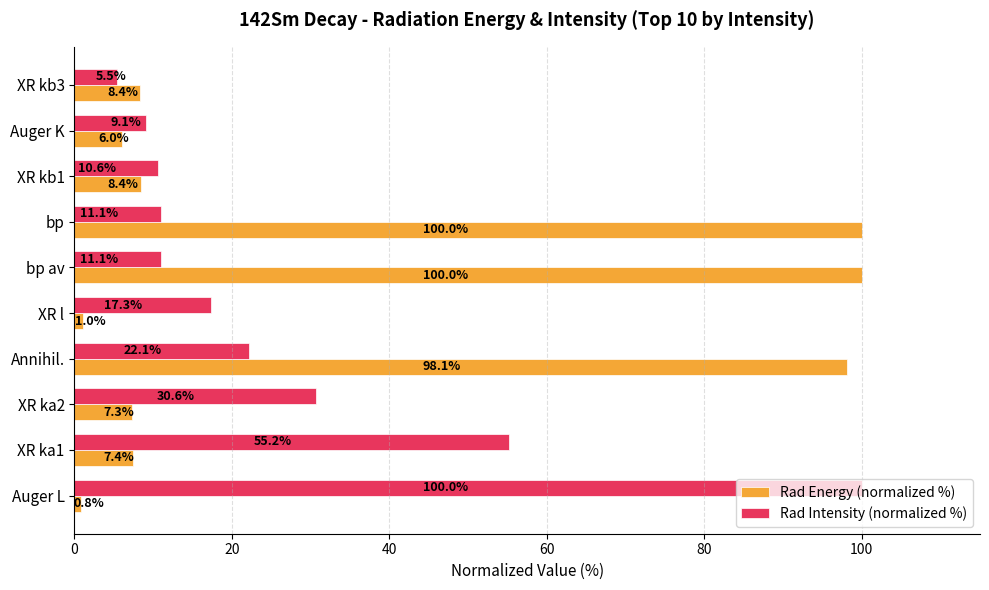

At which category is the sum across all series the highest?

Annihil.